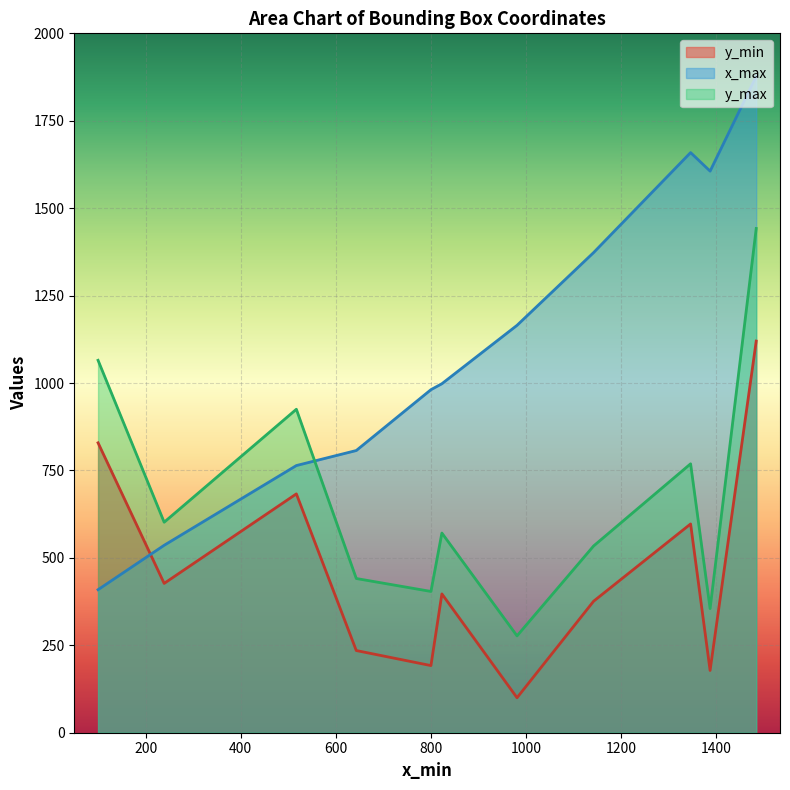

How many intersections are there between y_max and x_max?

1